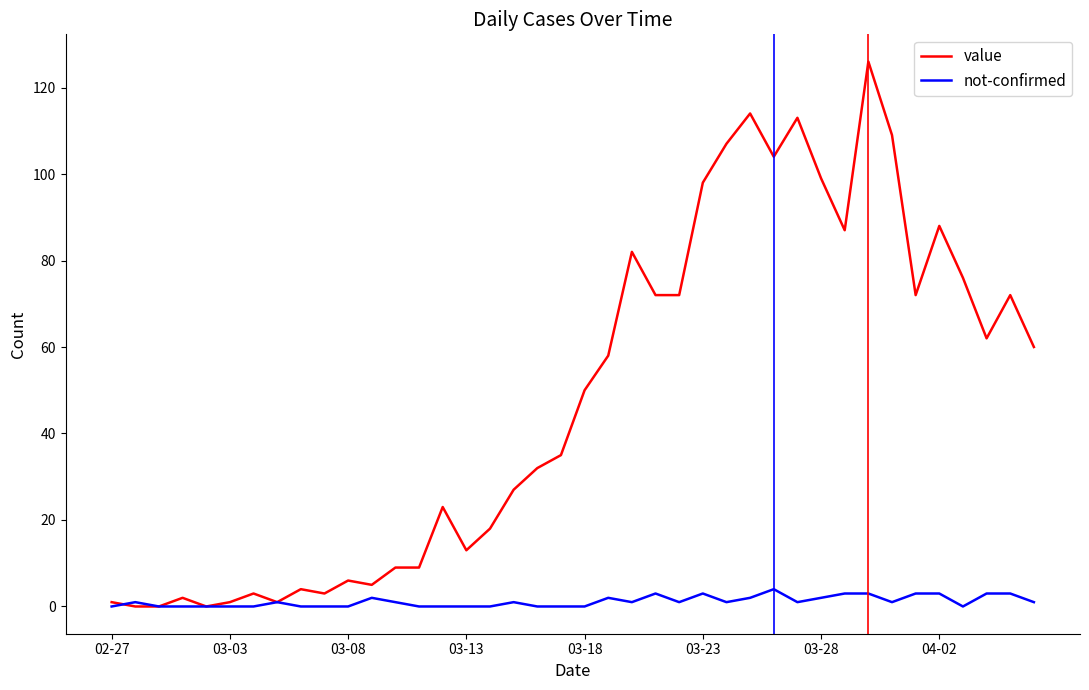

At how many categories does at least one series exceed 94?

8